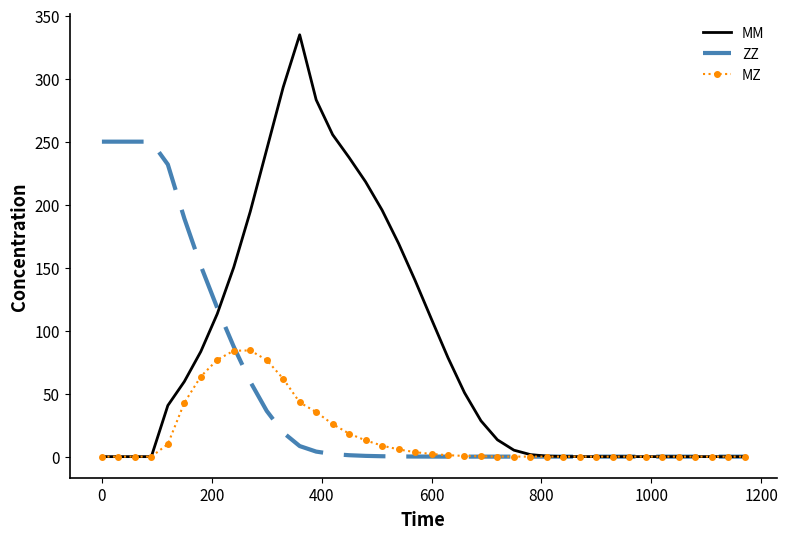

Rank the series by their average value, from lowest to highest.

MZ, ZZ, MM